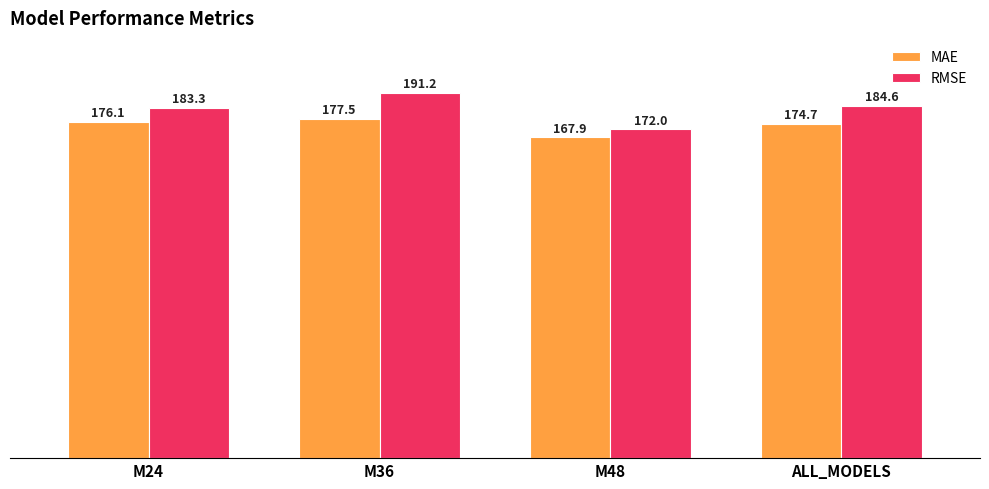

What is the sum of all RMSE values?

731.2